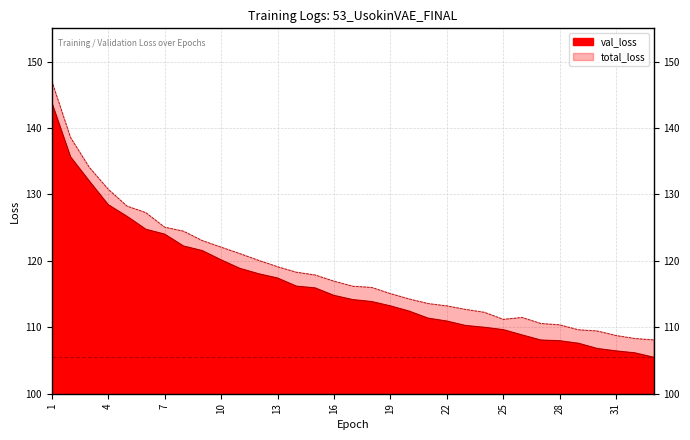

True or false: val_loss has more than 0 points higher than both neighbors.

False